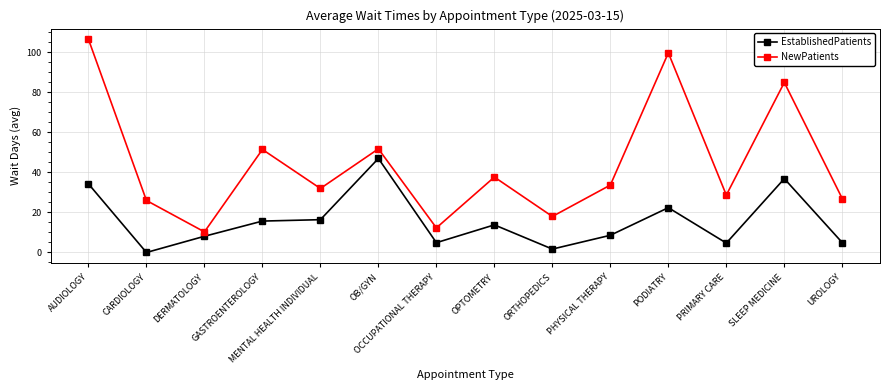

Which series has the largest range (max minus min)?

NewPatients